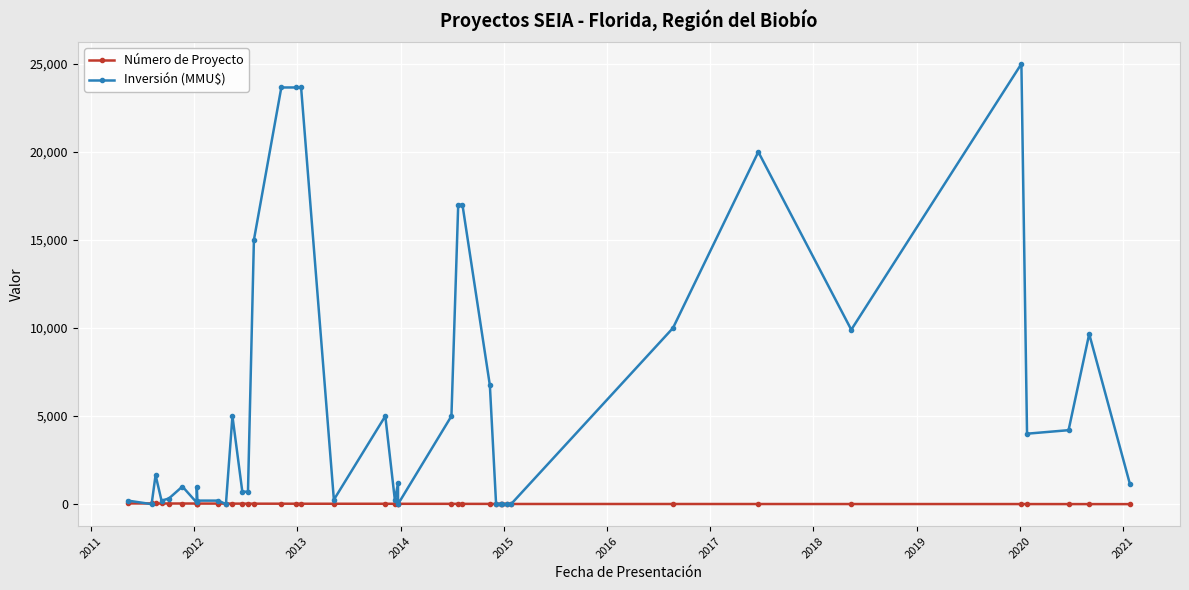

How many series are shown in this chart?

2